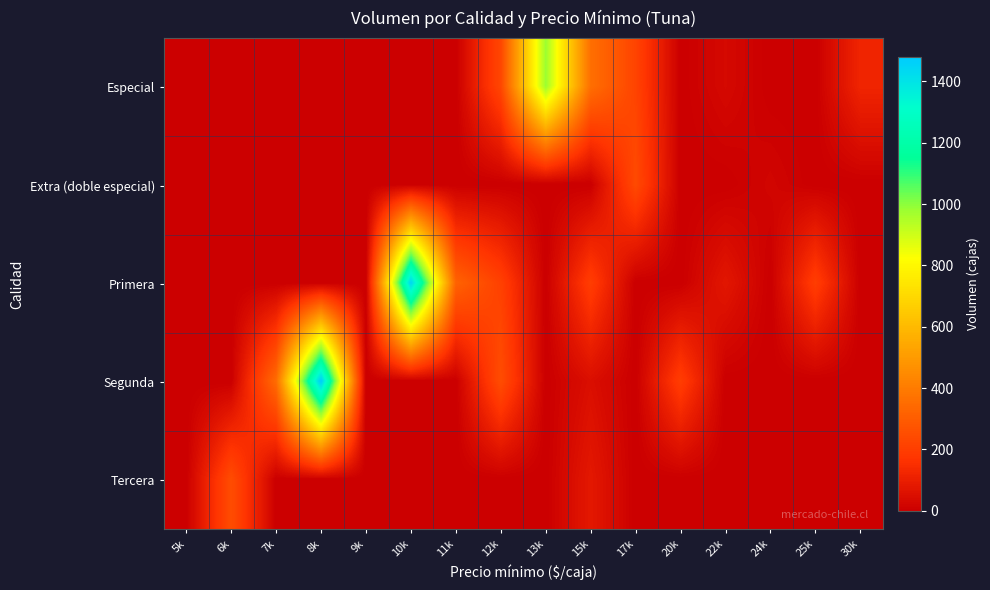

Reading right to left, what are all the values shown in this chart?

Especial: 30k=120	25k=0	24k=0	22k=30	20k=0	17k=220	15k=360	13k=980	12k=230	11k=0	10k=0	9k=0	8k=0	7k=0	6k=0	5k=0
Extra (doble especial): 30k=0	25k=0	24k=20	22k=0	20k=0	17k=240	15k=0	13k=0	12k=0	11k=0	10k=0	9k=0	8k=0	7k=0	6k=0	5k=0
Primera: 30k=0	25k=200	24k=0	22k=75	20k=0	17k=0	15k=200	13k=0	12k=210	11k=320	10k=1450	9k=0	8k=0	7k=0	6k=0	5k=0
Segunda: 30k=0	25k=0	24k=0	22k=0	20k=200	17k=0	15k=50	13k=0	12k=250	11k=0	10k=0	9k=0	8k=1480	7k=350	6k=0	5k=0
Tercera: 30k=0	25k=0	24k=0	22k=0	20k=0	17k=0	15k=80	13k=0	12k=0	11k=0	10k=0	9k=0	8k=0	7k=0	6k=250	5k=0